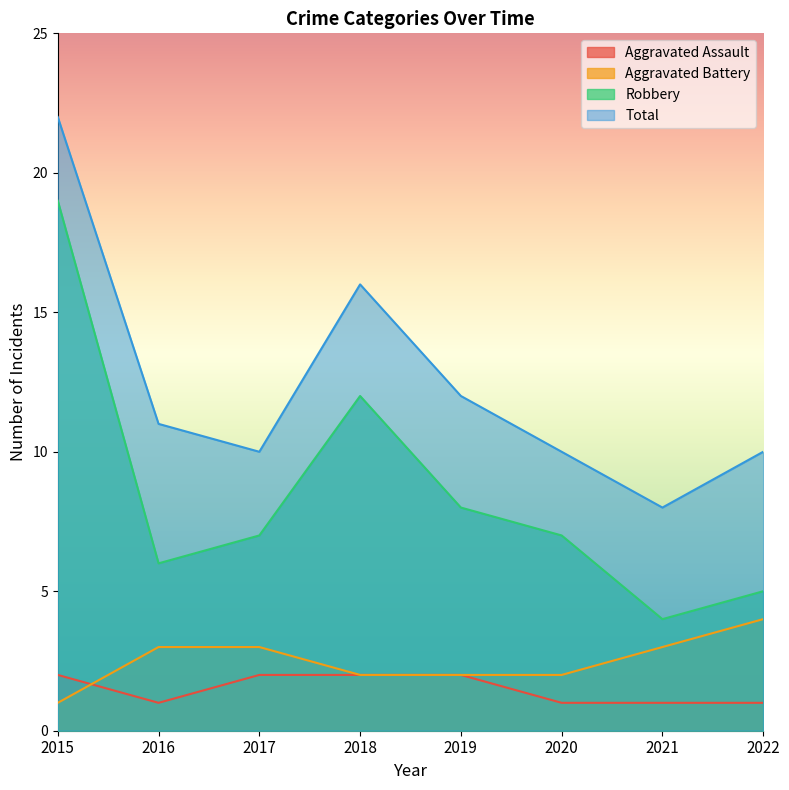

Rank the series by their maximum value, from lowest to highest.

Aggravated Assault, Aggravated Battery, Robbery, Total